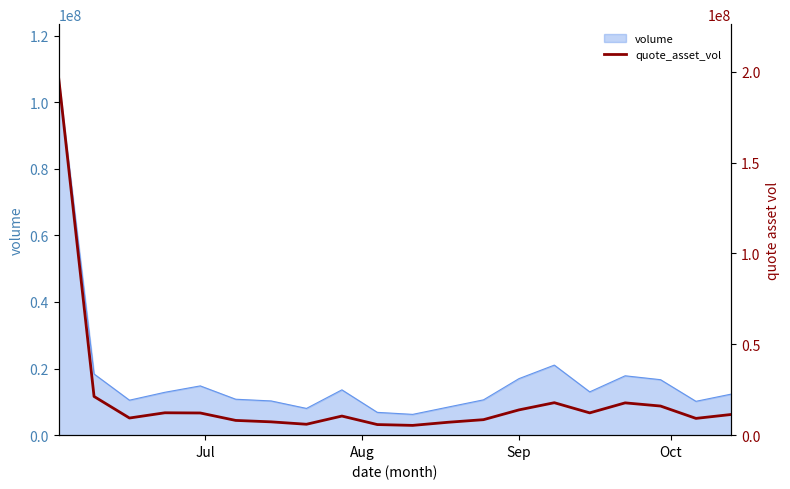

What is the maximum value for volume?

107352043.7